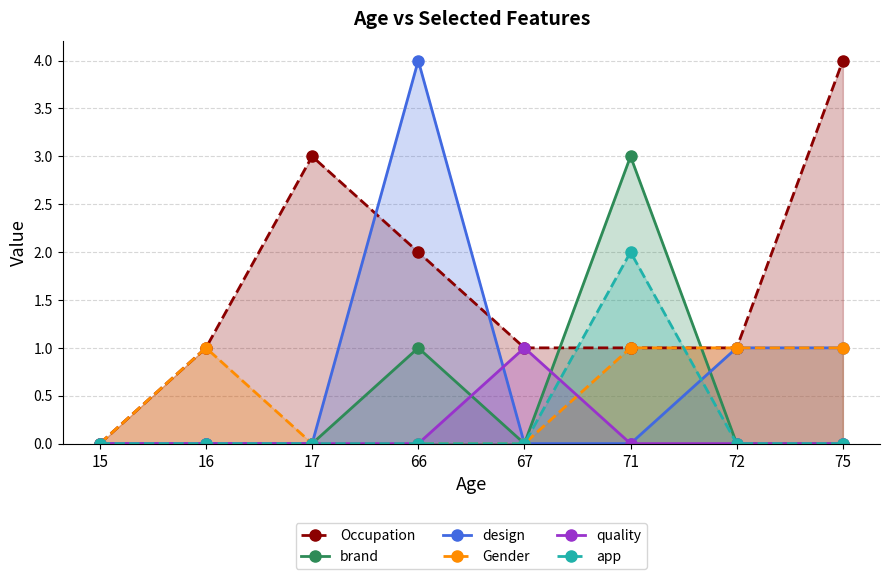

How many lines are shown in the chart?

6